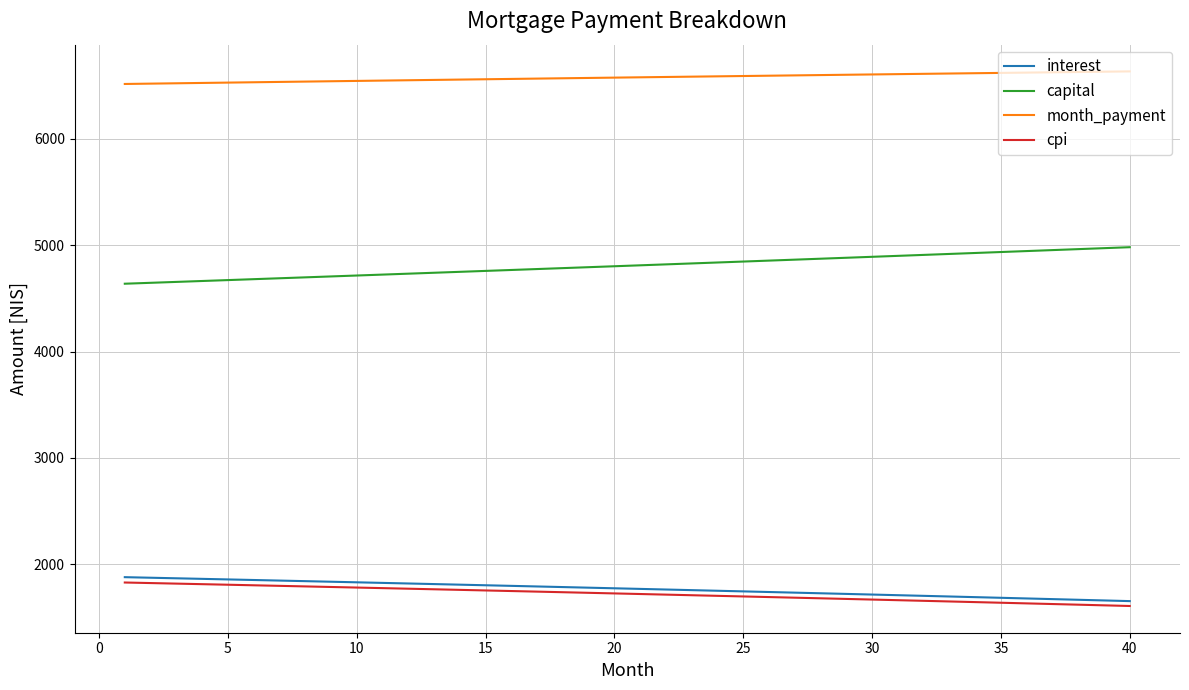

What are all the series names shown in the legend?

interest, capital, month_payment, cpi